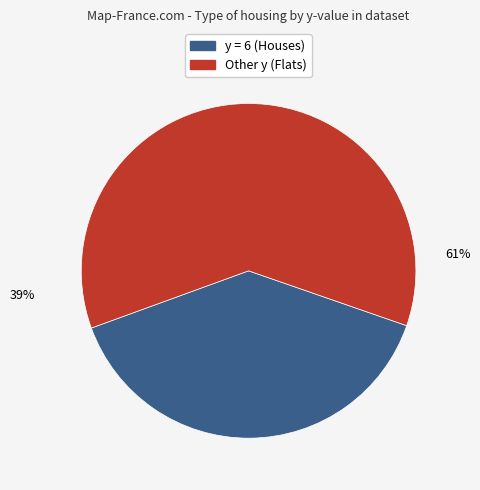

Is there any slice that represents more than half of the pie?

Yes